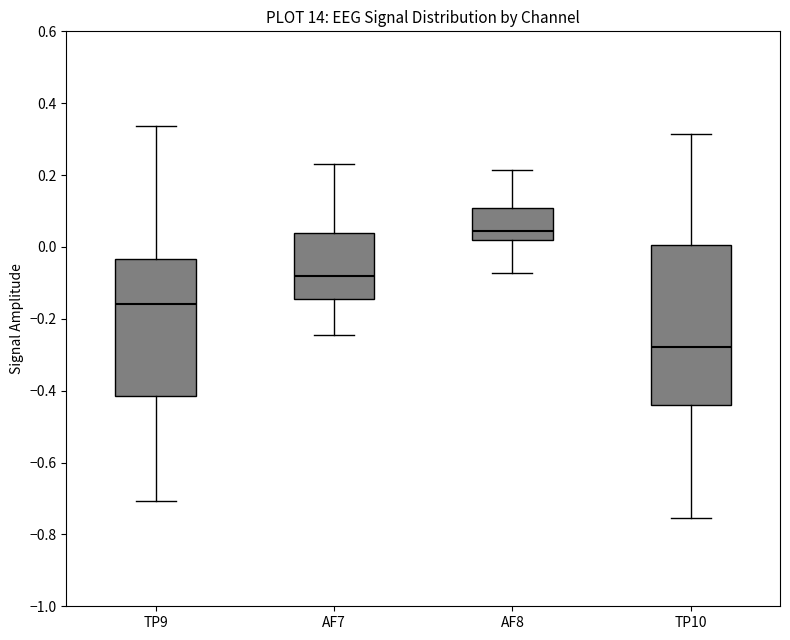

Which box is the tallest, from its lower edge to its upper edge?

TP10